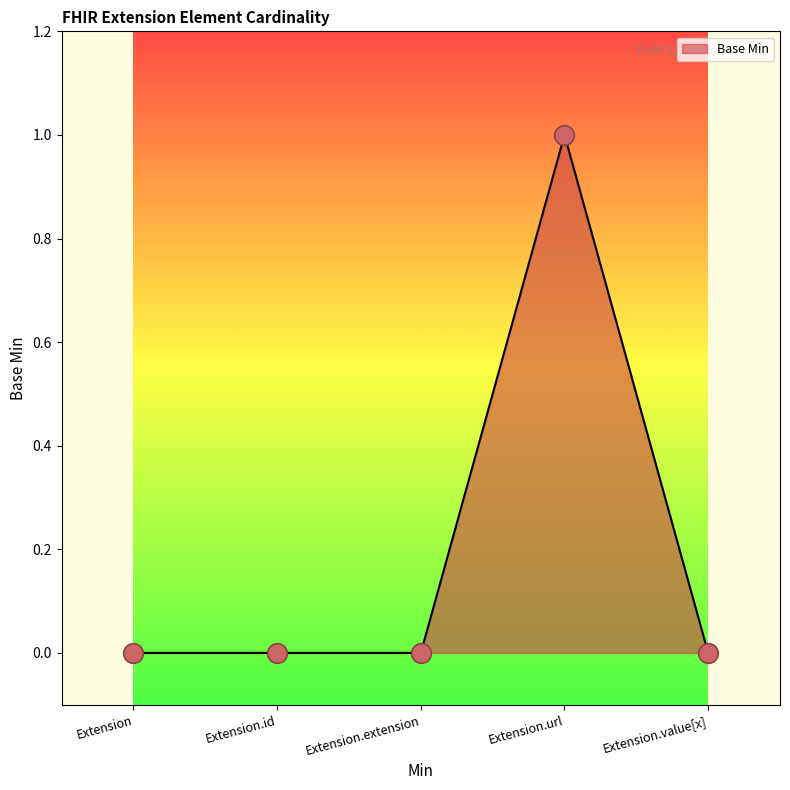

True or false: the data shows 1 at Extension.value[x].

False